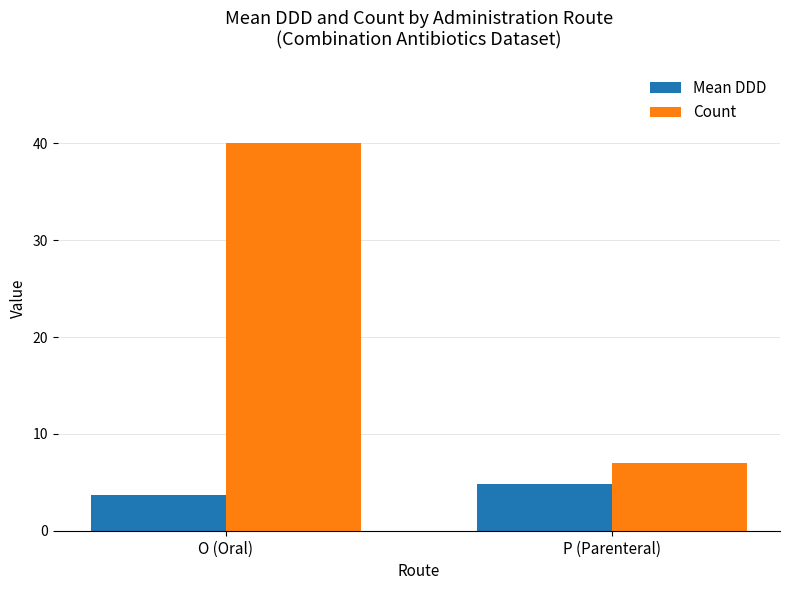

Count the number of categories in the chart.

2